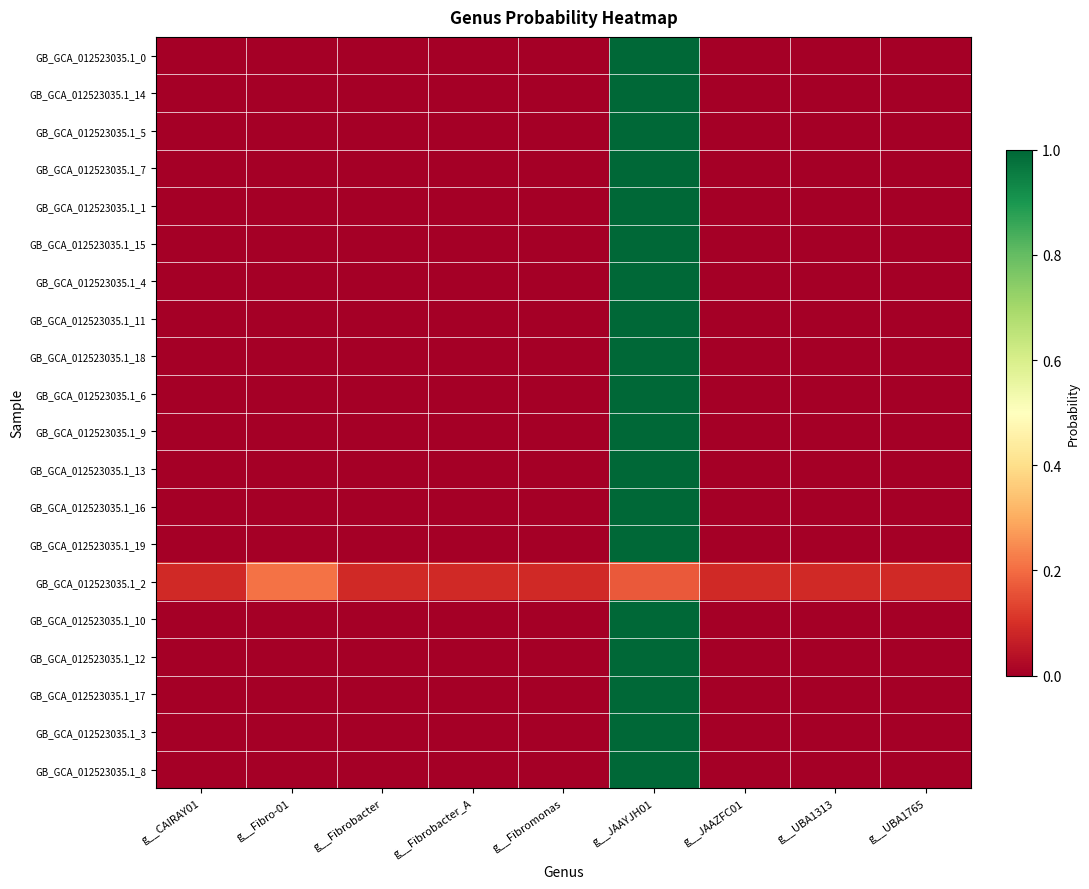

Reading left to right, what are all the values shown in this chart?

GB_GCA_012523035.1_0: g__CAIRAY01=0.0	g__Fibro-01=0.0	g__Fibrobacter=0.0	g__Fibrobacter_A=0.0	g__Fibromonas=0.0	g__JAAYJH01=1.0	g__JAAZFC01=0.0	g__UBA1313=0.0	g__UBA1765=0.0
GB_GCA_012523035.1_14: g__CAIRAY01=0.0	g__Fibro-01=0.0	g__Fibrobacter=0.0	g__Fibrobacter_A=0.0	g__Fibromonas=0.0	g__JAAYJH01=1.0	g__JAAZFC01=0.0	g__UBA1313=0.0	g__UBA1765=0.0
GB_GCA_012523035.1_5: g__CAIRAY01=0.0	g__Fibro-01=0.0	g__Fibrobacter=0.0	g__Fibrobacter_A=0.0	g__Fibromonas=0.0	g__JAAYJH01=1.0	g__JAAZFC01=0.0	g__UBA1313=0.0	g__UBA1765=0.0
GB_GCA_012523035.1_7: g__CAIRAY01=0.0	g__Fibro-01=0.0	g__Fibrobacter=0.0	g__Fibrobacter_A=0.0	g__Fibromonas=0.0	g__JAAYJH01=1.0	g__JAAZFC01=0.0	g__UBA1313=0.0	g__UBA1765=0.0
GB_GCA_012523035.1_1: g__CAIRAY01=0.0	g__Fibro-01=0.0	g__Fibrobacter=0.0	g__Fibrobacter_A=0.0	g__Fibromonas=0.0	g__JAAYJH01=1.0	g__JAAZFC01=0.0	g__UBA1313=0.0	g__UBA1765=0.0
GB_GCA_012523035.1_15: g__CAIRAY01=0.0	g__Fibro-01=0.0	g__Fibrobacter=0.0	g__Fibrobacter_A=0.0	g__Fibromonas=0.0	g__JAAYJH01=1.0	g__JAAZFC01=0.0	g__UBA1313=0.0	g__UBA1765=0.0
GB_GCA_012523035.1_4: g__CAIRAY01=0.0	g__Fibro-01=0.0	g__Fibrobacter=0.0	g__Fibrobacter_A=0.0	g__Fibromonas=0.0	g__JAAYJH01=1.0	g__JAAZFC01=0.0	g__UBA1313=0.0	g__UBA1765=0.0
GB_GCA_012523035.1_11: g__CAIRAY01=0.0	g__Fibro-01=0.0	g__Fibrobacter=0.0	g__Fibrobacter_A=0.0	g__Fibromonas=0.0	g__JAAYJH01=1.0	g__JAAZFC01=0.0	g__UBA1313=0.0	g__UBA1765=0.0
GB_GCA_012523035.1_18: g__CAIRAY01=0.0	g__Fibro-01=0.0	g__Fibrobacter=0.0	g__Fibrobacter_A=0.0	g__Fibromonas=0.0	g__JAAYJH01=1.0	g__JAAZFC01=0.0	g__UBA1313=0.0	g__UBA1765=0.0
GB_GCA_012523035.1_6: g__CAIRAY01=0.0	g__Fibro-01=0.0	g__Fibrobacter=0.0	g__Fibrobacter_A=0.0	g__Fibromonas=0.0	g__JAAYJH01=1.0	g__JAAZFC01=0.0	g__UBA1313=0.0	g__UBA1765=0.0
GB_GCA_012523035.1_9: g__CAIRAY01=0.0	g__Fibro-01=0.0	g__Fibrobacter=0.0	g__Fibrobacter_A=0.0	g__Fibromonas=0.0	g__JAAYJH01=1.0	g__JAAZFC01=0.0	g__UBA1313=0.0	g__UBA1765=0.0
GB_GCA_012523035.1_13: g__CAIRAY01=0.0	g__Fibro-01=0.0	g__Fibrobacter=0.0	g__Fibrobacter_A=0.0	g__Fibromonas=0.0	g__JAAYJH01=1.0	g__JAAZFC01=0.0	g__UBA1313=0.0	g__UBA1765=0.0
GB_GCA_012523035.1_16: g__CAIRAY01=0.0	g__Fibro-01=0.0	g__Fibrobacter=0.0	g__Fibrobacter_A=0.0	g__Fibromonas=0.0	g__JAAYJH01=1.0	g__JAAZFC01=0.0	g__UBA1313=0.0	g__UBA1765=0.0
GB_GCA_012523035.1_19: g__CAIRAY01=0.0	g__Fibro-01=0.0	g__Fibrobacter=0.0	g__Fibrobacter_A=0.0	g__Fibromonas=0.0	g__JAAYJH01=1.0	g__JAAZFC01=0.0	g__UBA1313=0.0	g__UBA1765=0.0
GB_GCA_012523035.1_2: g__CAIRAY01=0.1	g__Fibro-01=0.2	g__Fibrobacter=0.1	g__Fibrobacter_A=0.1	g__Fibromonas=0.1	g__JAAYJH01=0.2	g__JAAZFC01=0.1	g__UBA1313=0.1	g__UBA1765=0.1
GB_GCA_012523035.1_10: g__CAIRAY01=0.0	g__Fibro-01=0.0	g__Fibrobacter=0.0	g__Fibrobacter_A=0.0	g__Fibromonas=0.0	g__JAAYJH01=1.0	g__JAAZFC01=0.0	g__UBA1313=0.0	g__UBA1765=0.0
GB_GCA_012523035.1_12: g__CAIRAY01=0.0	g__Fibro-01=0.0	g__Fibrobacter=0.0	g__Fibrobacter_A=0.0	g__Fibromonas=0.0	g__JAAYJH01=1.0	g__JAAZFC01=0.0	g__UBA1313=0.0	g__UBA1765=0.0
GB_GCA_012523035.1_17: g__CAIRAY01=0.0	g__Fibro-01=0.0	g__Fibrobacter=0.0	g__Fibrobacter_A=0.0	g__Fibromonas=0.0	g__JAAYJH01=1.0	g__JAAZFC01=0.0	g__UBA1313=0.0	g__UBA1765=0.0
GB_GCA_012523035.1_3: g__CAIRAY01=0.0	g__Fibro-01=0.0	g__Fibrobacter=0.0	g__Fibrobacter_A=0.0	g__Fibromonas=0.0	g__JAAYJH01=1.0	g__JAAZFC01=0.0	g__UBA1313=0.0	g__UBA1765=0.0
GB_GCA_012523035.1_8: g__CAIRAY01=0.0	g__Fibro-01=0.0	g__Fibrobacter=0.0	g__Fibrobacter_A=0.0	g__Fibromonas=0.0	g__JAAYJH01=1.0	g__JAAZFC01=0.0	g__UBA1313=0.0	g__UBA1765=0.0